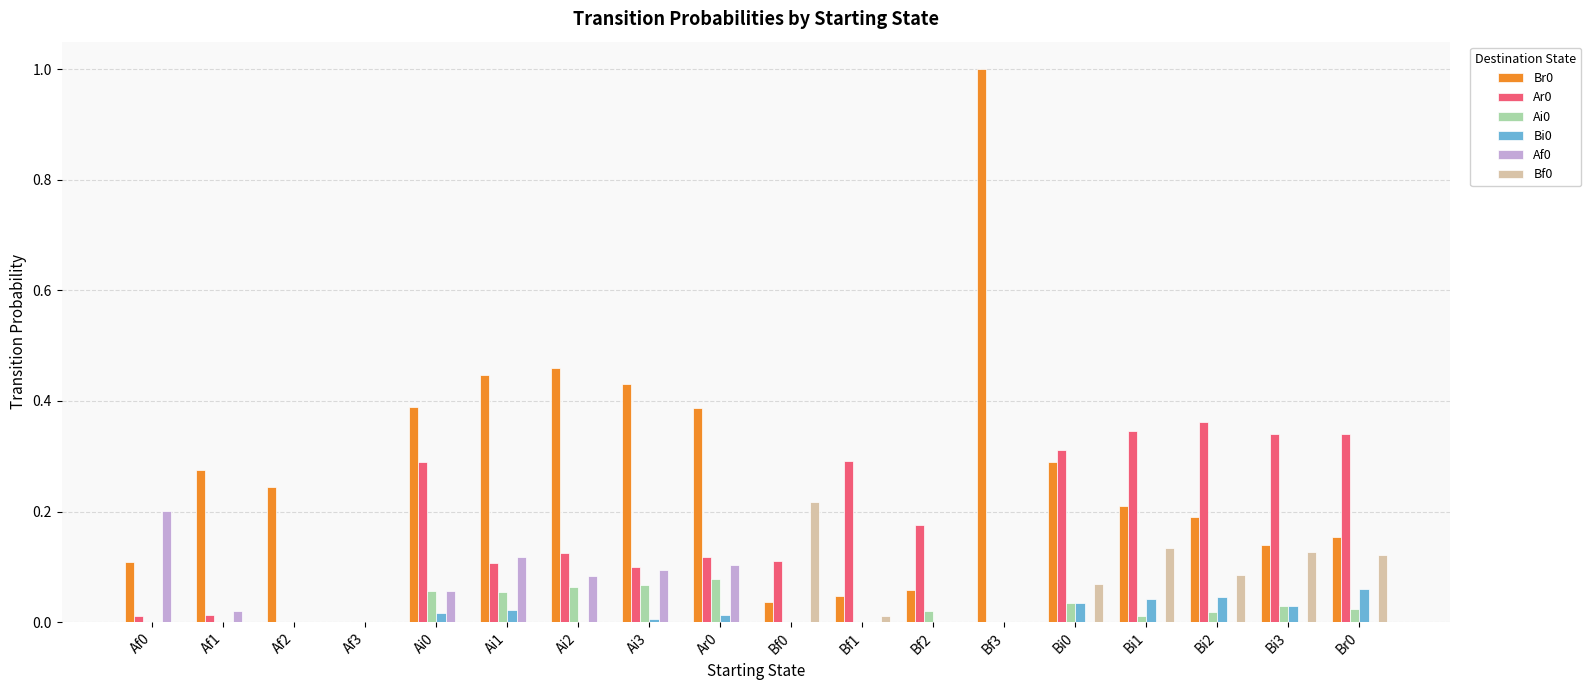

At which category is the sum across all series the highest?

Bf3